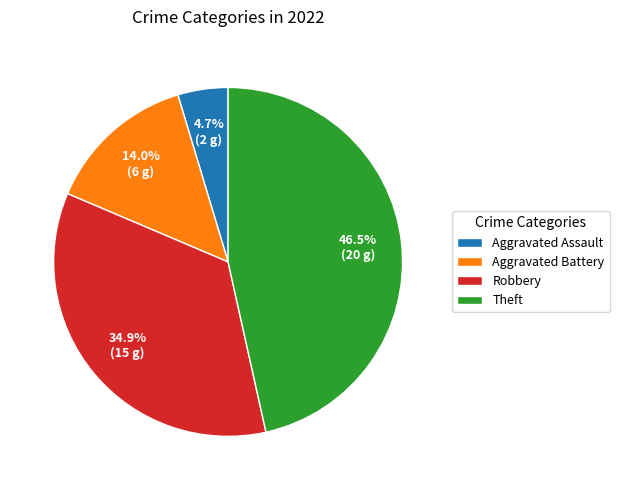

Does Robbery account for over 50% of the chart?

No